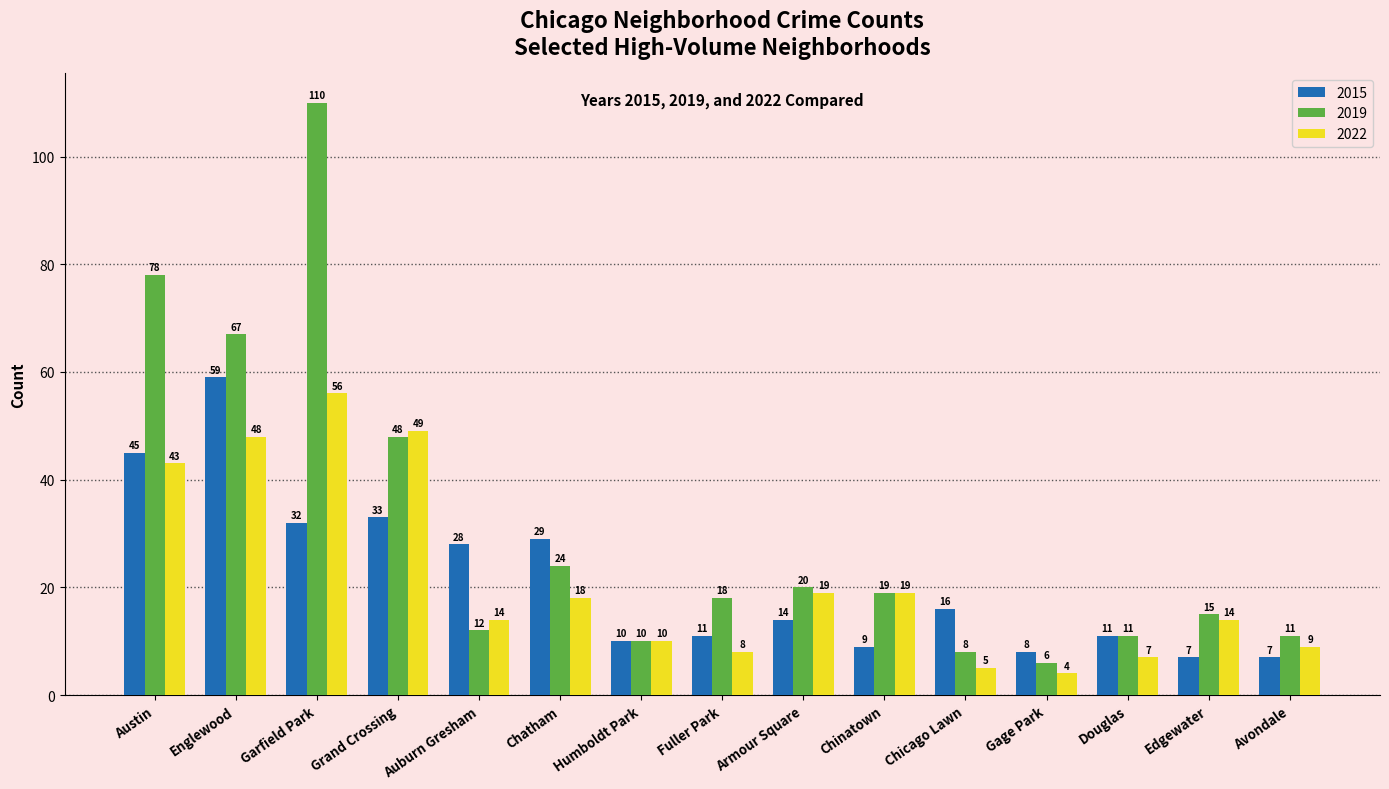

Which label corresponds to the largest value in the chart?

Garfield Park